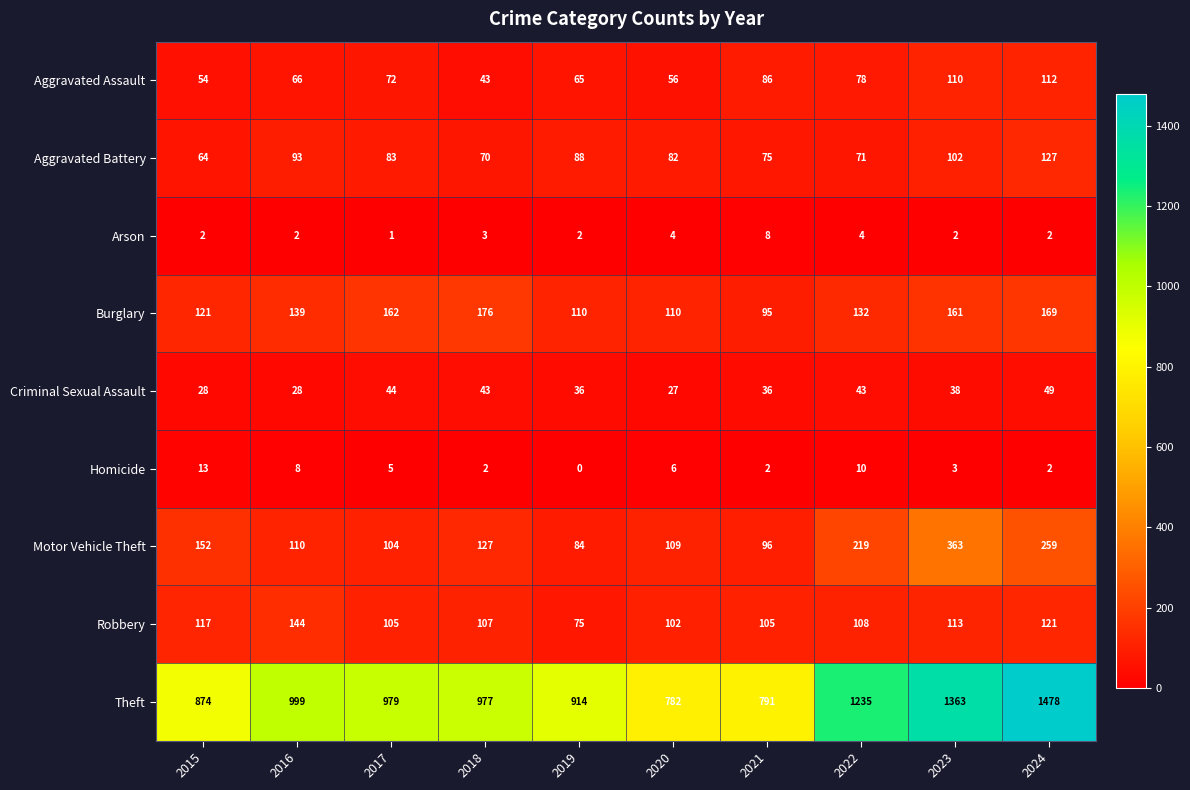

At how many categories does at least one series exceed 16?

10